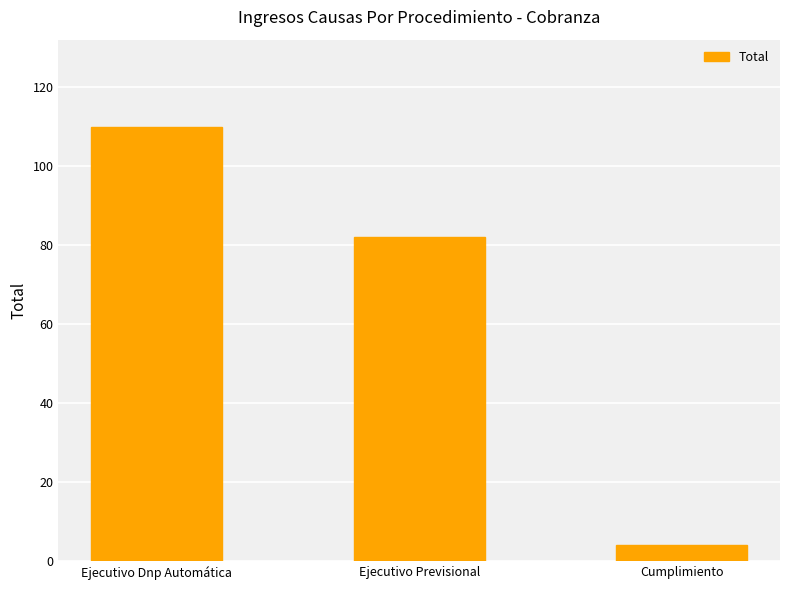

Rank the categories by value from lowest to highest.

Cumplimiento, Ejecutivo Previsional, Ejecutivo Dnp Automática